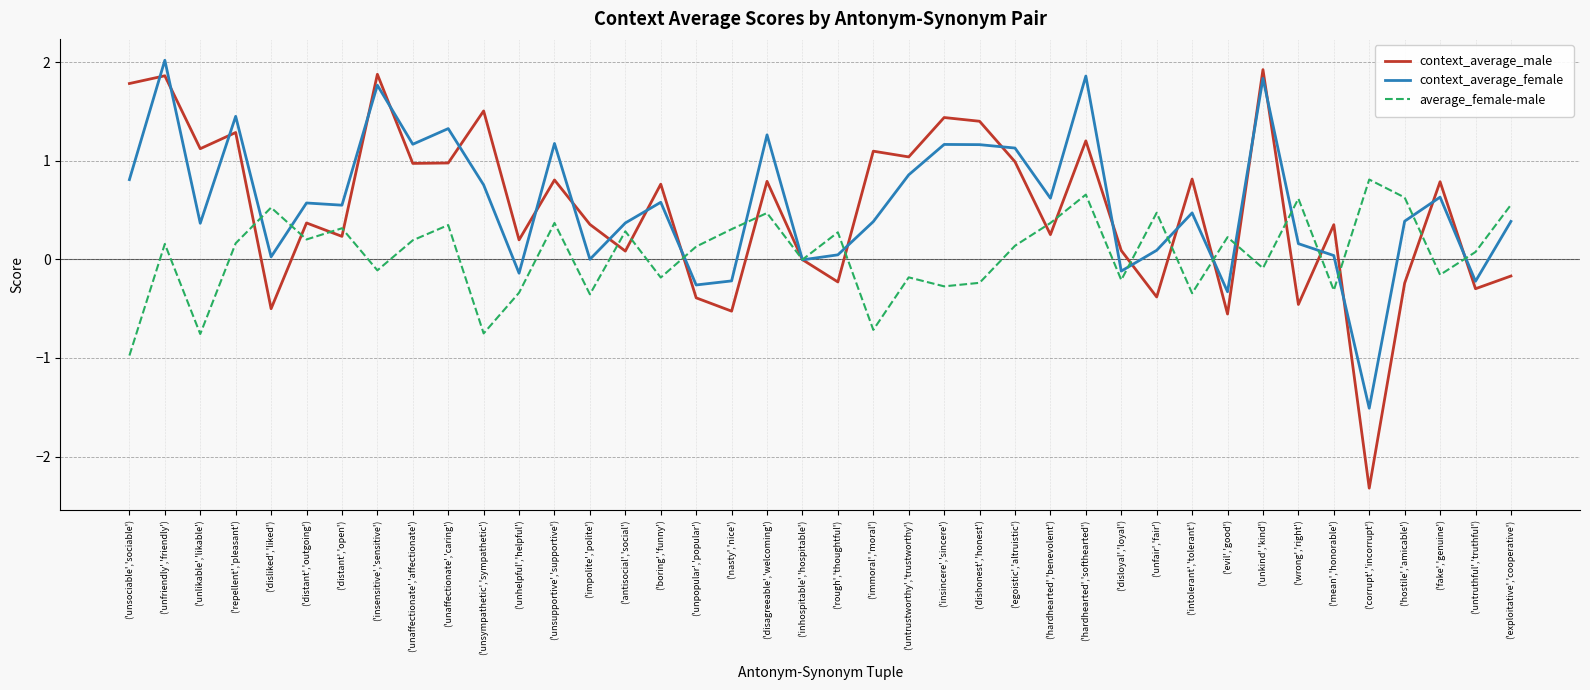

At ('wrong','right'), list the series in order from largest to smallest.

average_female-male, context_average_female, context_average_male